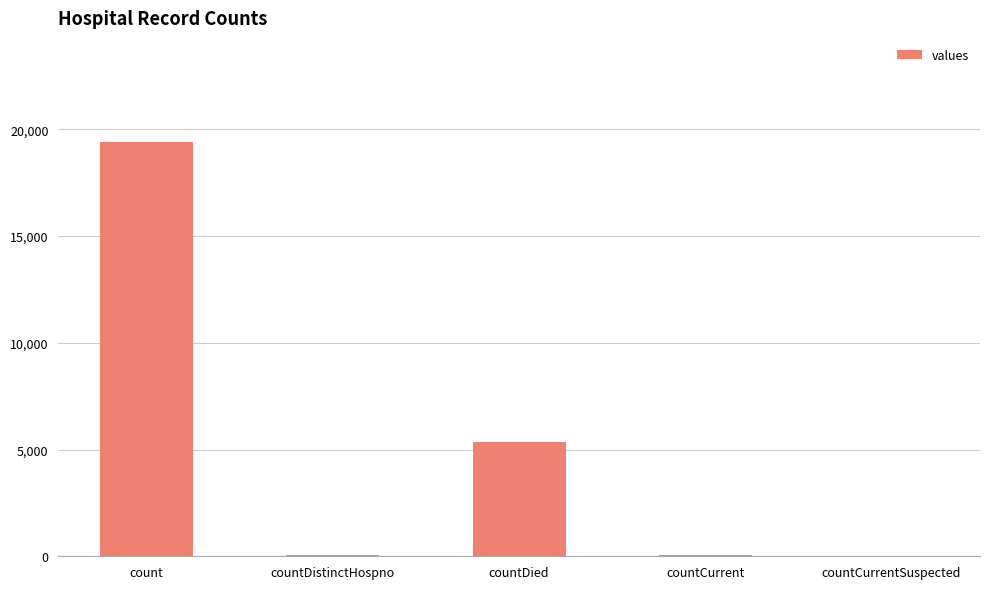

Between countDied and countDistinctHospno, which is larger?

countDied